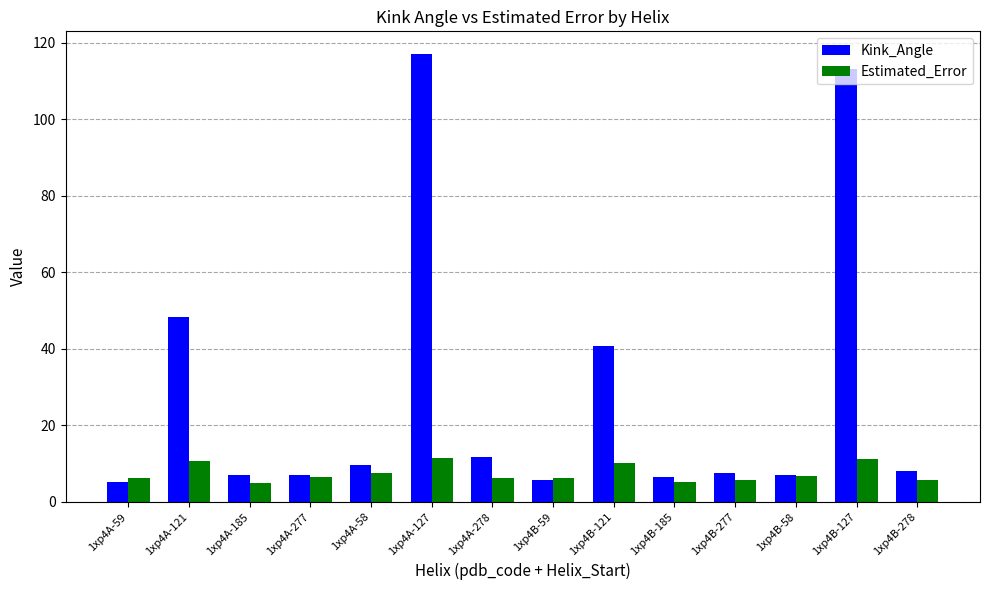

Which series changed the most between 1xp4A-59 and 1xp4B-58?

Kink_Angle